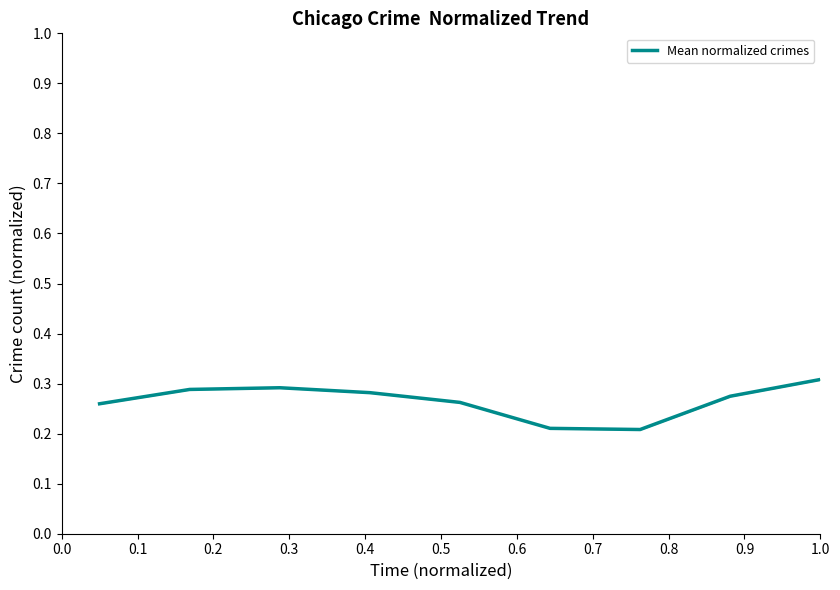

What is the average value?

0.3